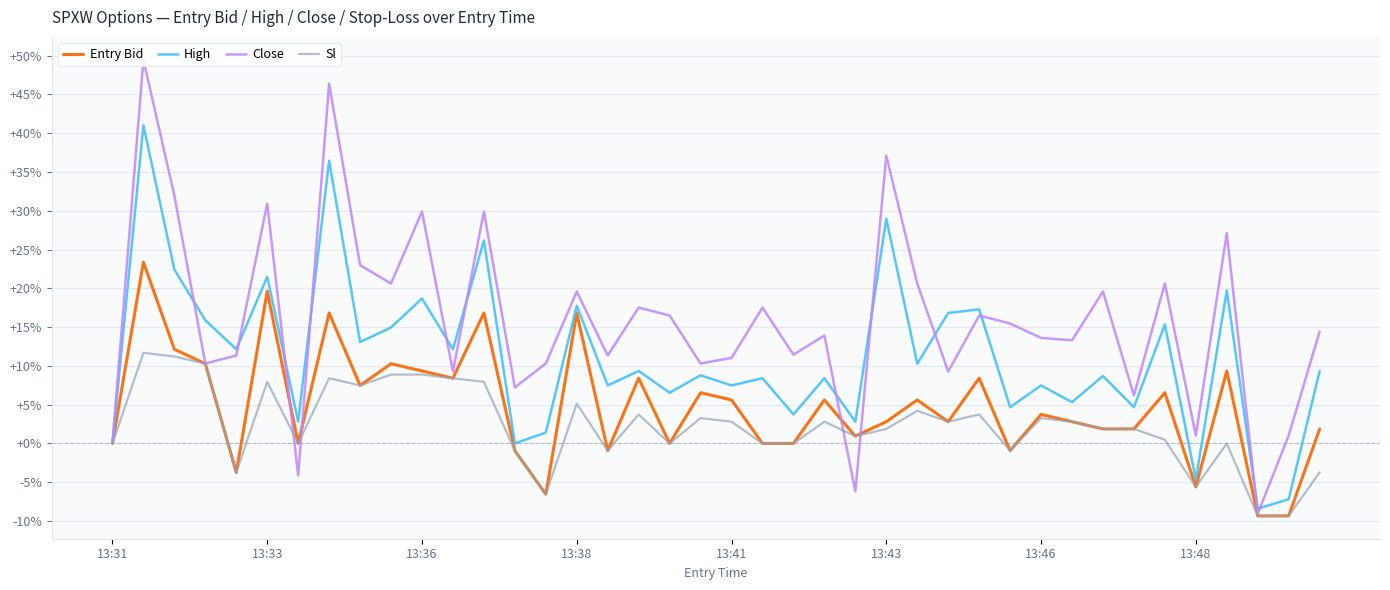

Which series has the widest spread of values?

Close